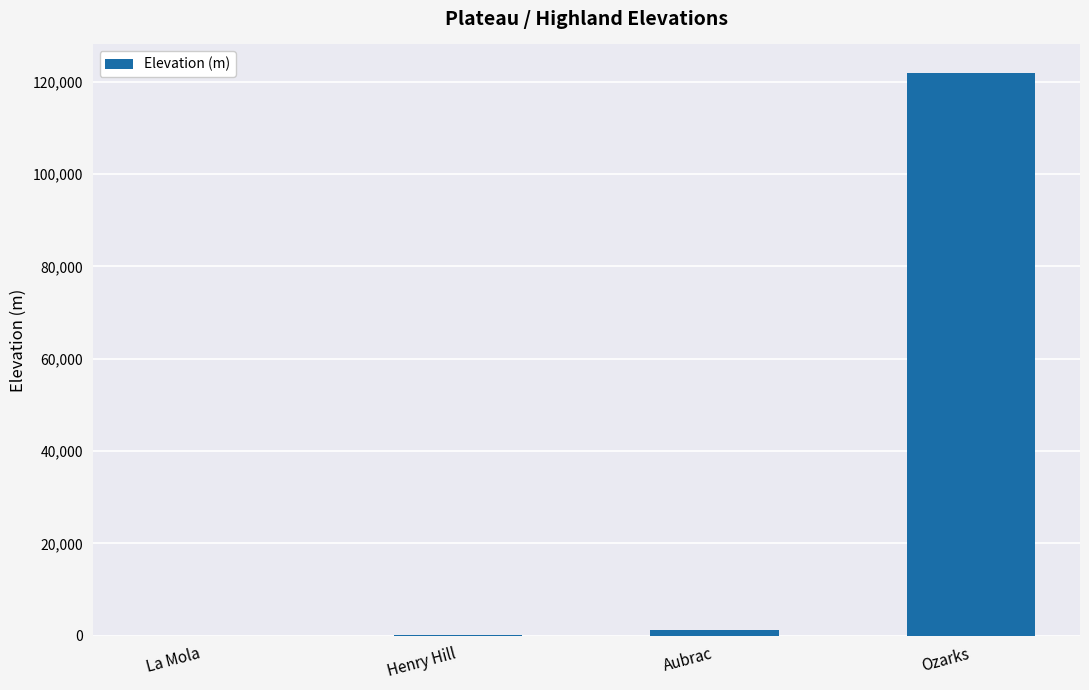

Approximately how many times larger is the value at Aubrac compared to La Mola?

74.3